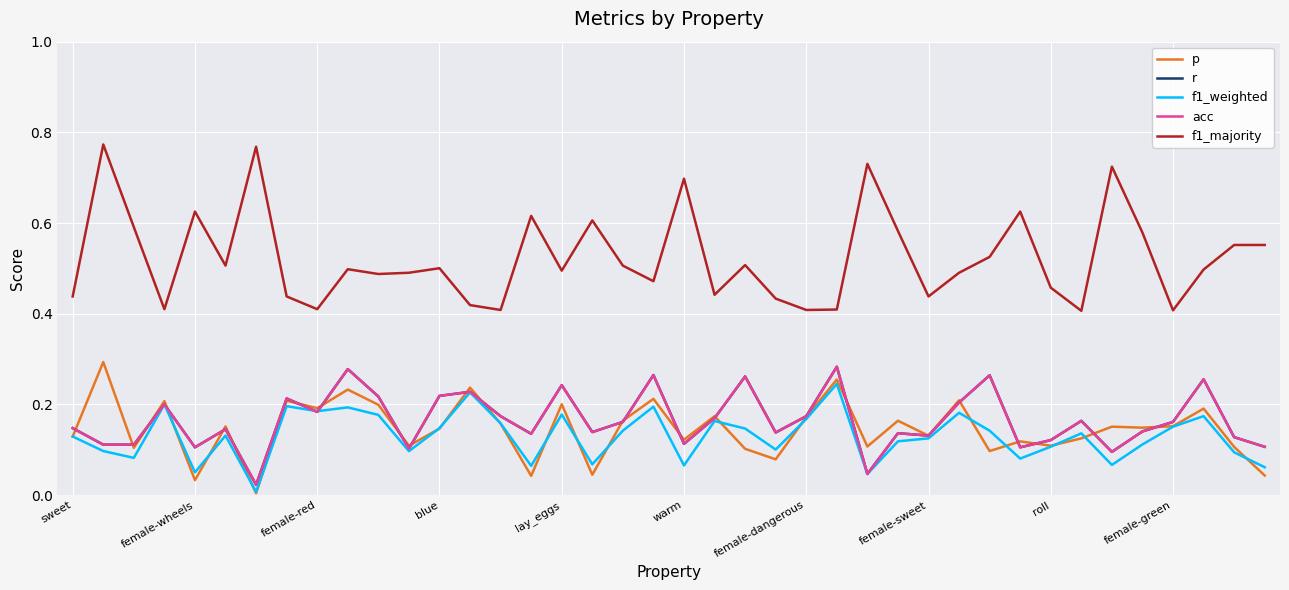

Rank the categories by r value from lowest to highest.

female-dangerous, 26, 34, 11, lay_eggs, 31, 39, female-wheels, female-red, 20, 32, 38, 28, 15, 27, 23, 17, 35, warm, sweet, 18, 36, 33, 21, 14, 24, roll, blue, 29, female-sweet, 10, 12, 13, 16, 37, 22, 30, 19, female-green, 25